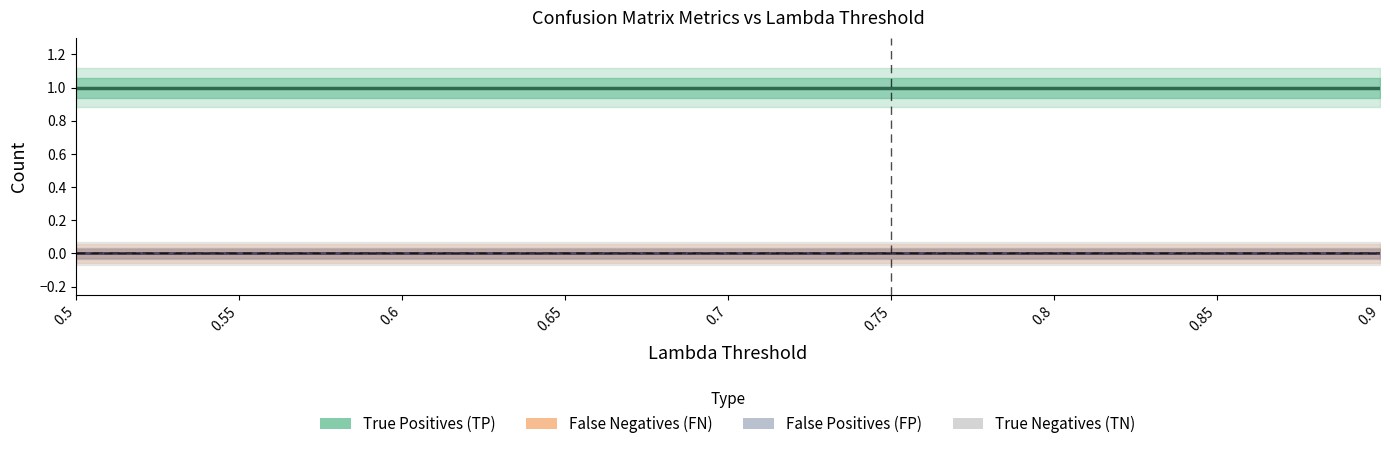

Which series changed the most between 0.6 and 0.9?

True Positives (TP)